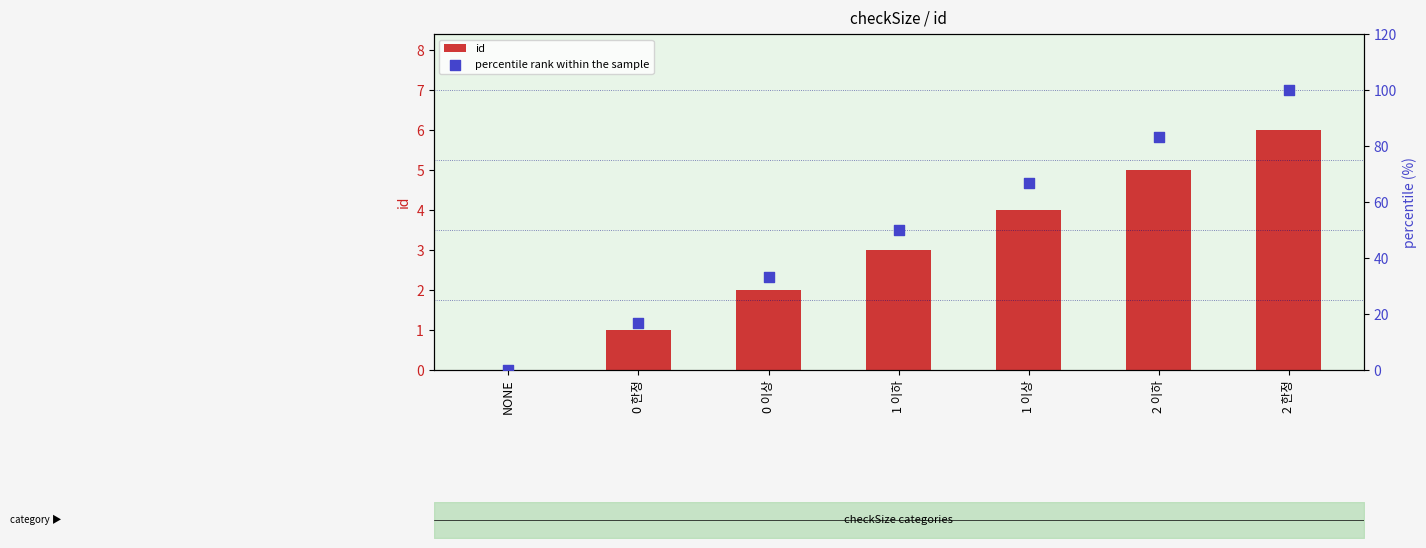

At how many categories does at least one series exceed 60?

3